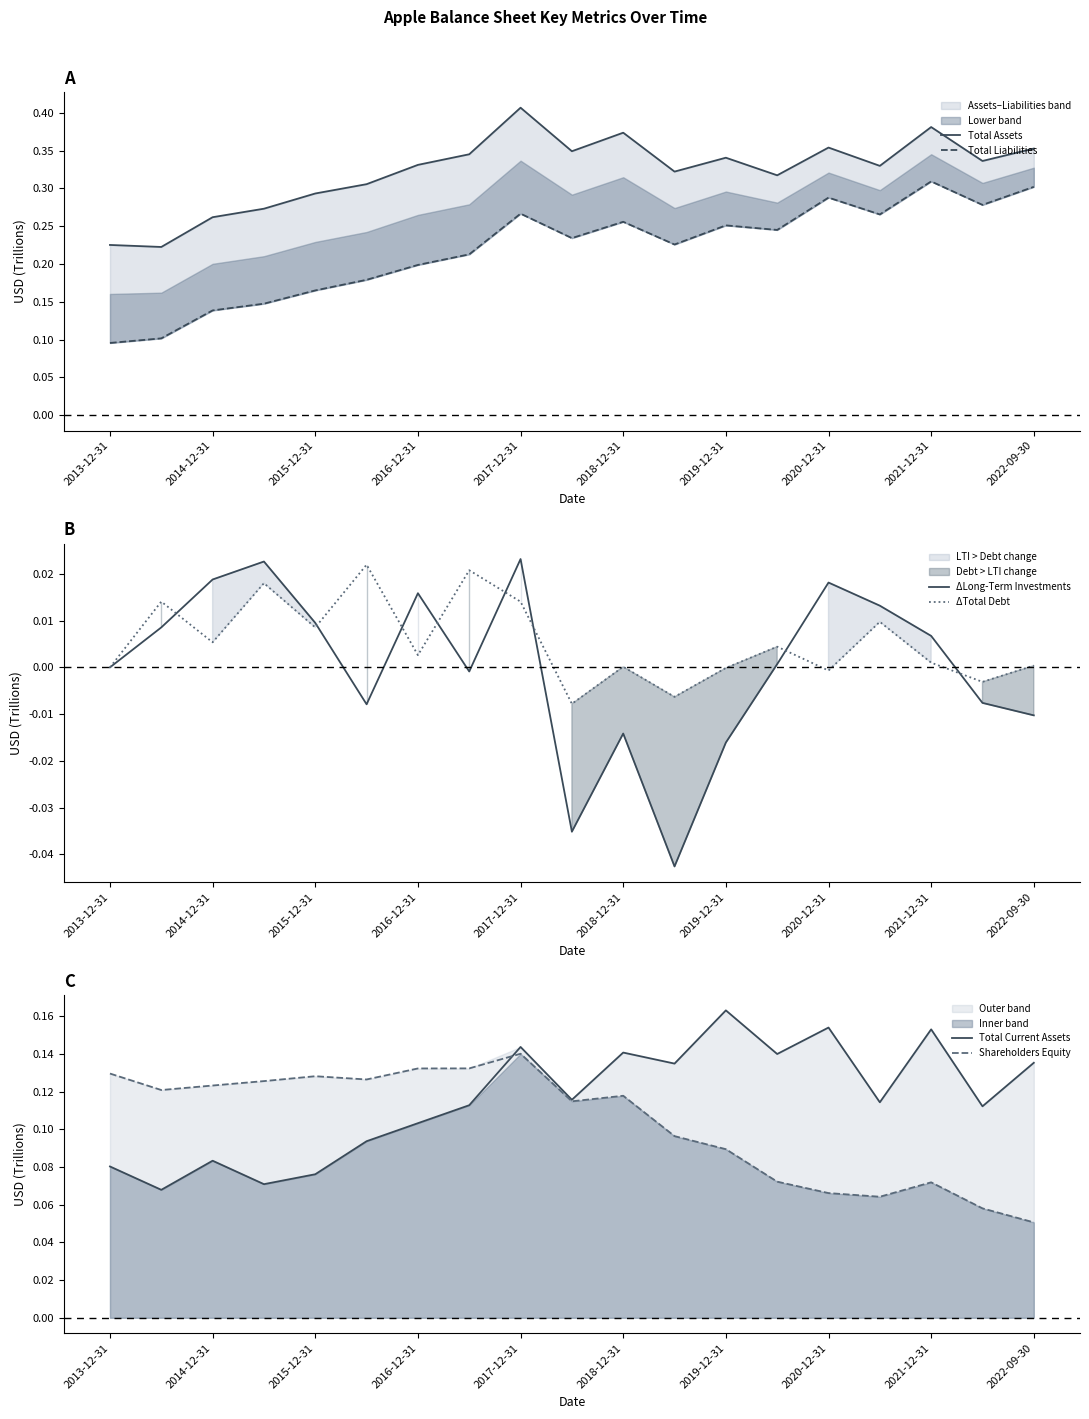

Is it true that ΔTotal Debt equals 0.0 at 2013-12-31?

True